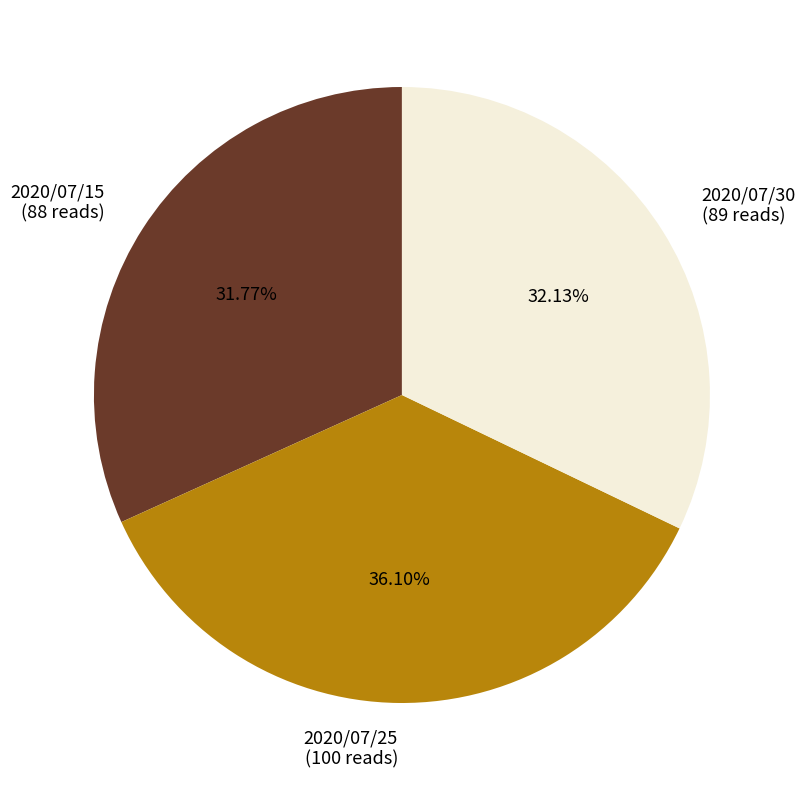

Is there any slice that represents more than half of the pie?

No